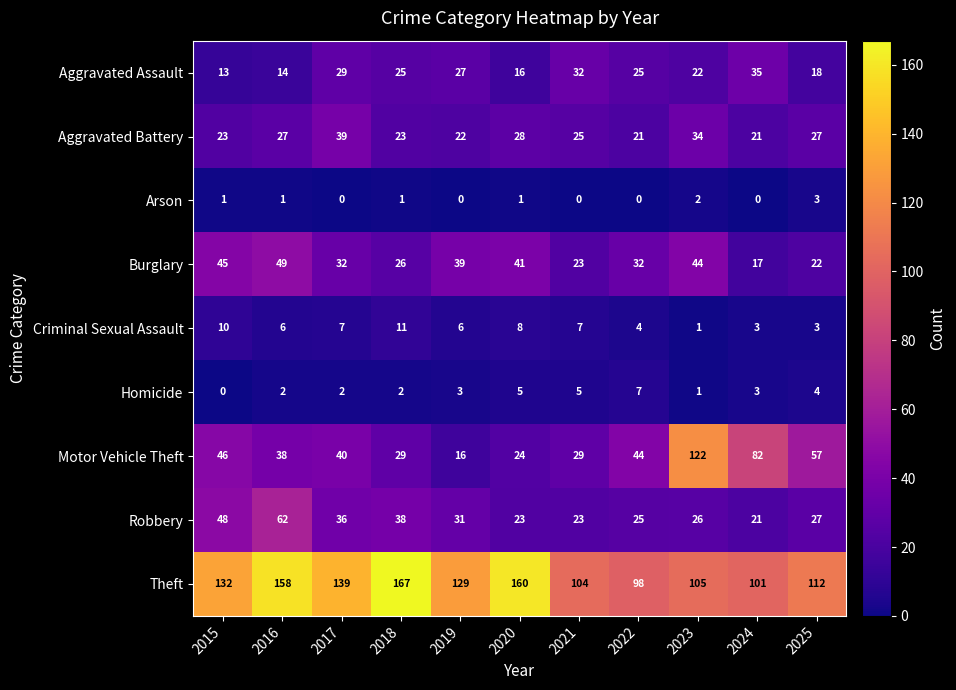

What is the sum of the Homicide values at 2025 and 2023?

5